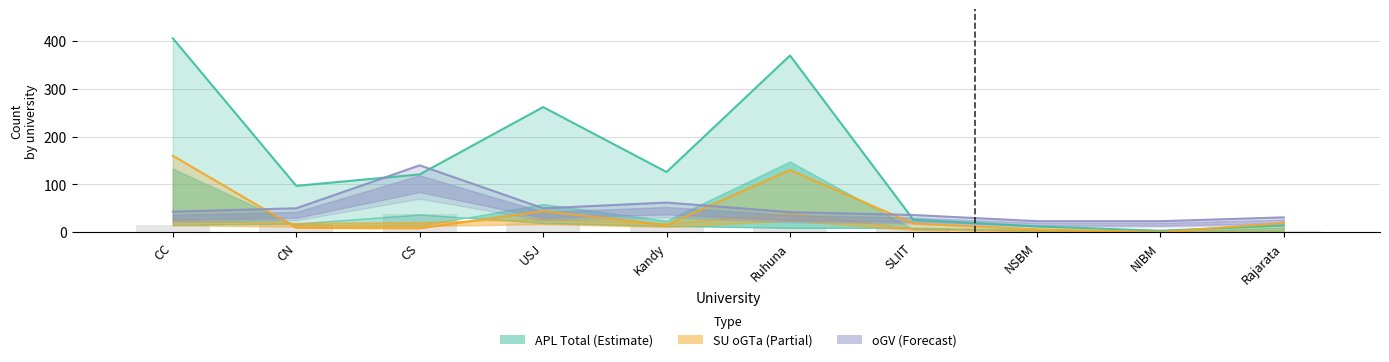

Count the number of categories in the chart.

10